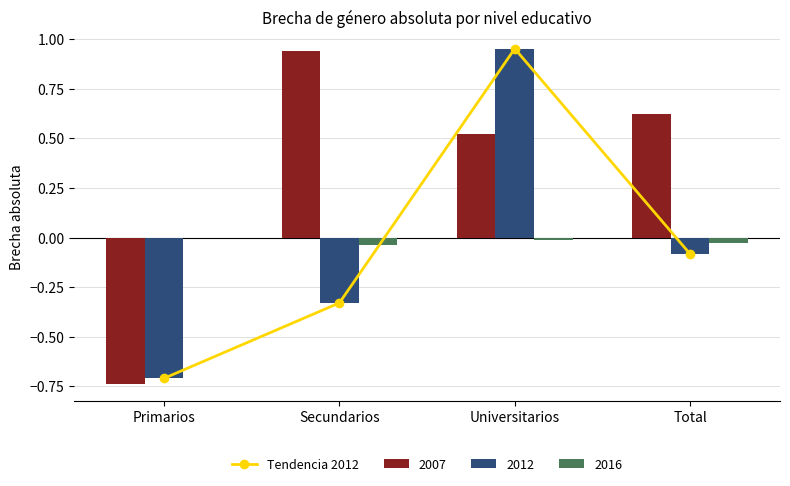

List the labels in order of value, largest first.

Universitarios, Total, Secundarios, Primarios